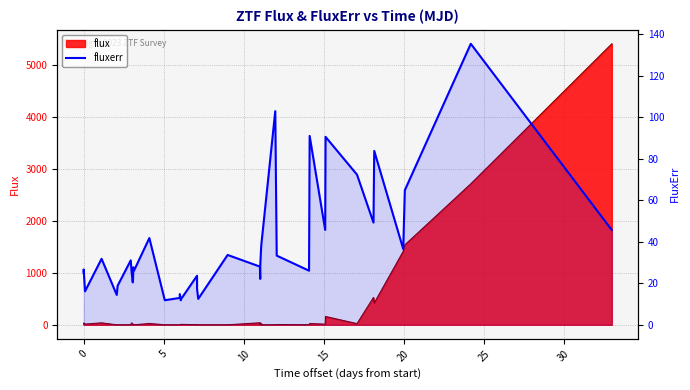

How many values exceed 28?

20